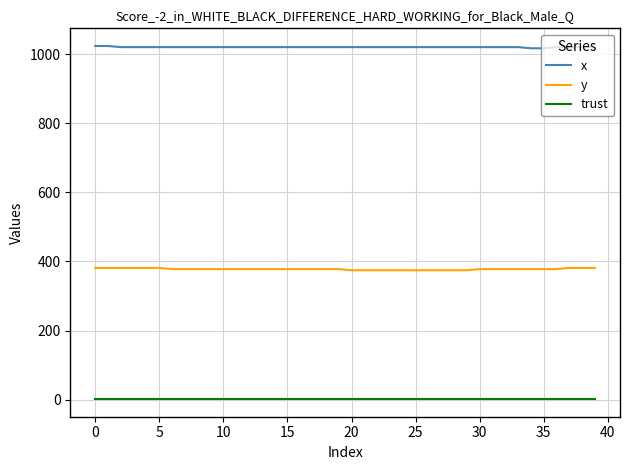

What is the minimum value for y?

374.6